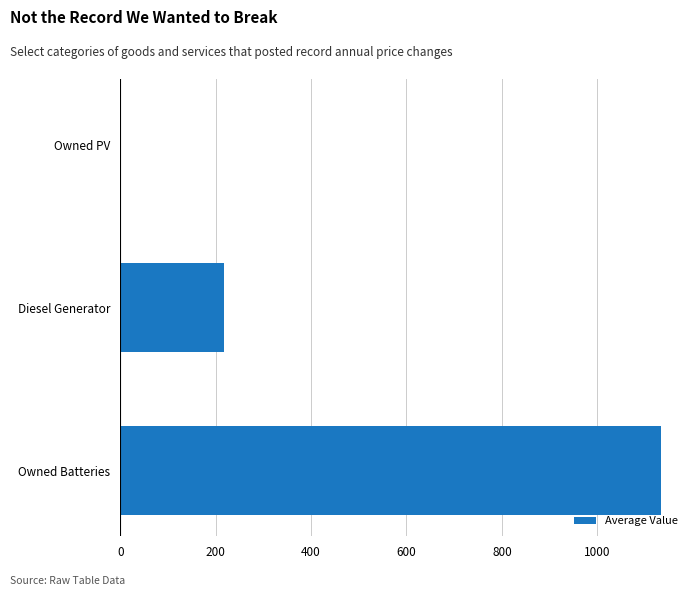

At which category does the chart reach its peak across all series?

Owned Batteries